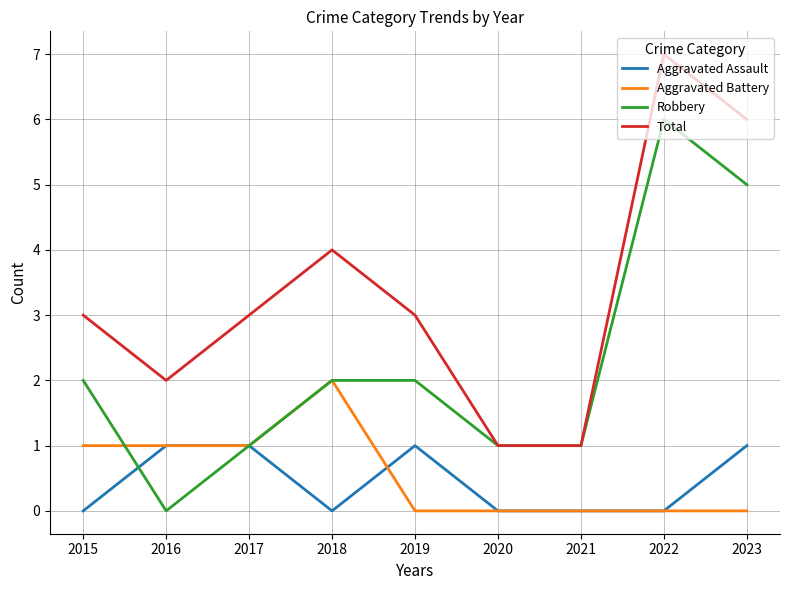

Is the value of Robbery at 2017 greater than the value of Total at 2015?

No